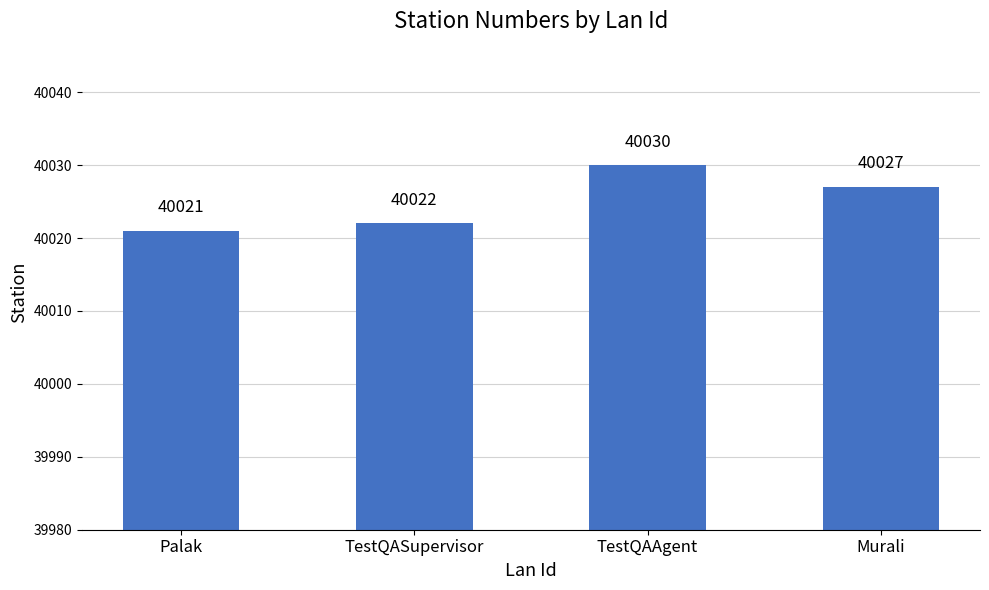

Are the bars grouped side by side (vs. stacked)?

No